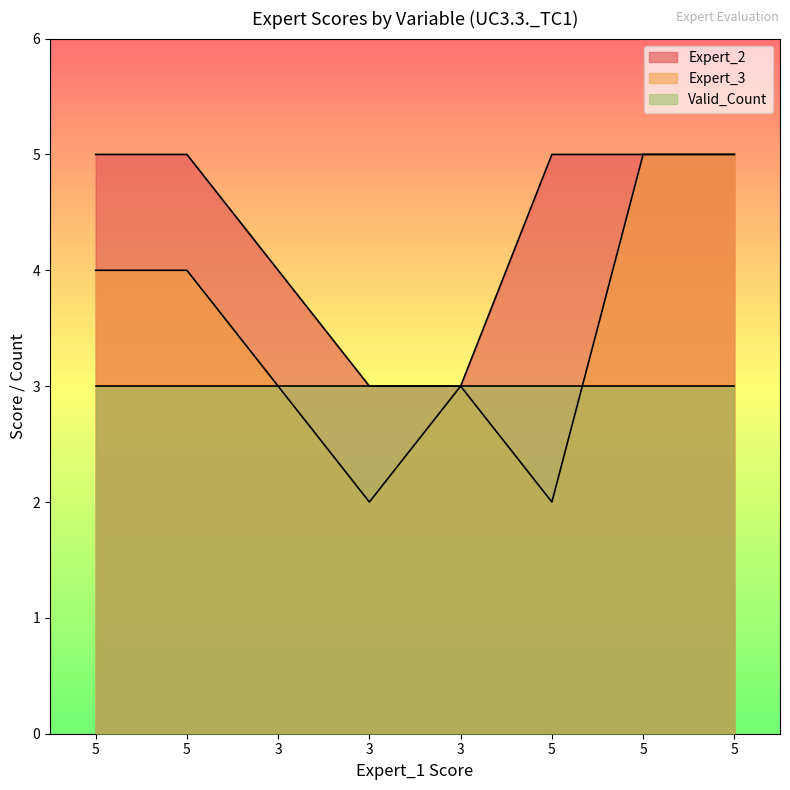

Read the Expert_3 value at 3.

3